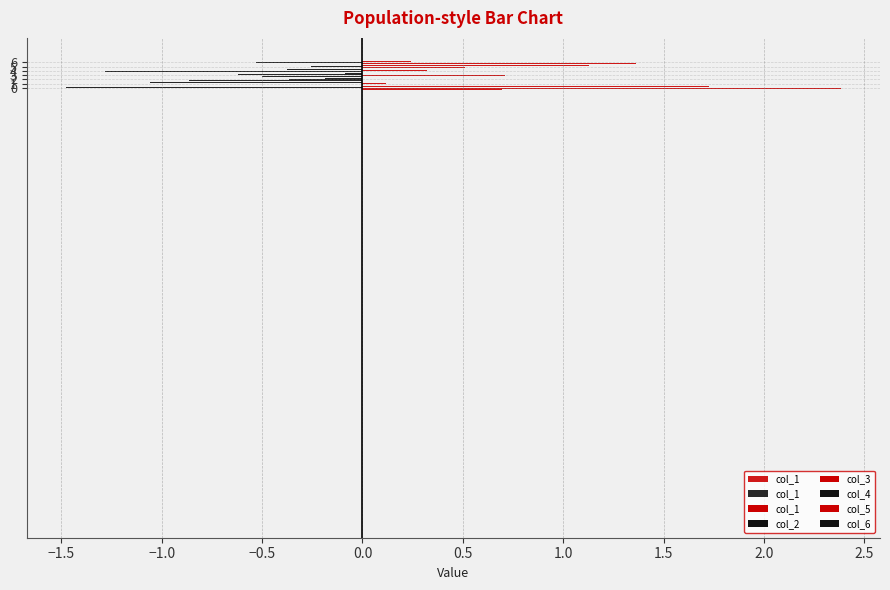

The value at 5 is 0.0. True or false?

True